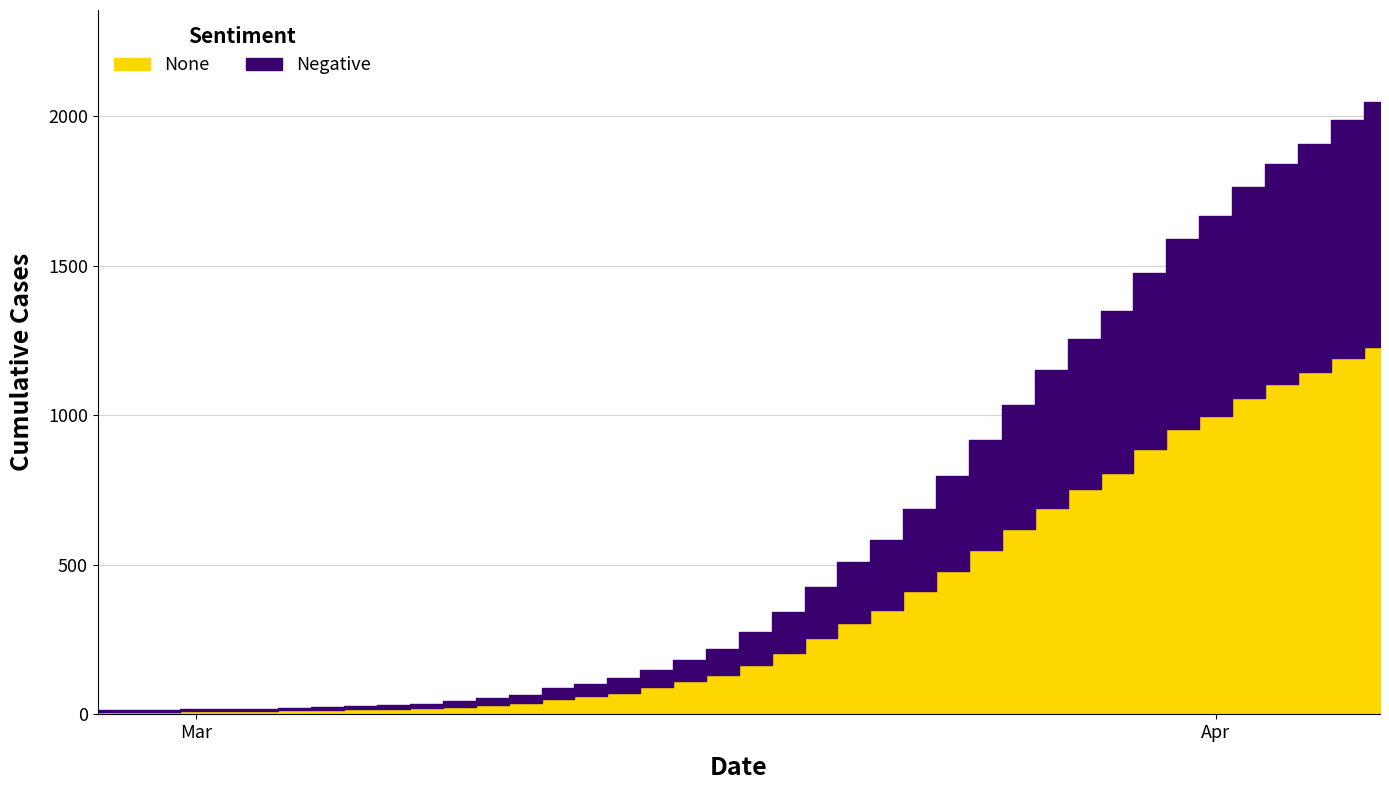

List the labels in order of value, smallest first.

2020-02-27, 2020-02-28, 2020-02-29, 2020-03-01, 2020-03-02, 2020-03-03, 2020-03-04, 2020-03-05, 2020-03-06, 2020-03-07, 2020-03-08, 2020-03-09, 2020-03-10, 2020-03-11, 2020-03-12, 2020-03-13, 2020-03-14, 2020-03-15, 2020-03-16, 2020-03-17, 2020-03-18, 2020-03-19, 2020-03-20, 2020-03-21, 2020-03-22, 2020-03-23, 2020-03-24, 2020-03-25, 2020-03-26, 2020-03-27, 2020-03-28, 2020-03-29, 2020-03-30, 2020-03-31, 2020-04-01, 2020-04-02, 2020-04-03, 2020-04-04, 2020-04-05, 2020-04-06